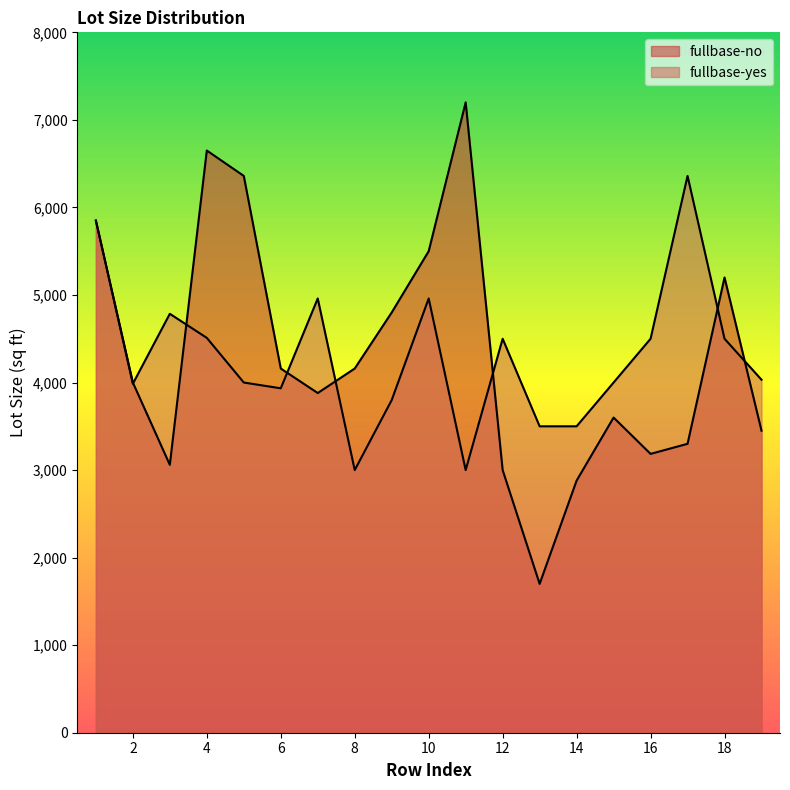

Which series ends up on top after the final intersection of fullbase-no and fullbase-yes?

fullbase-yes